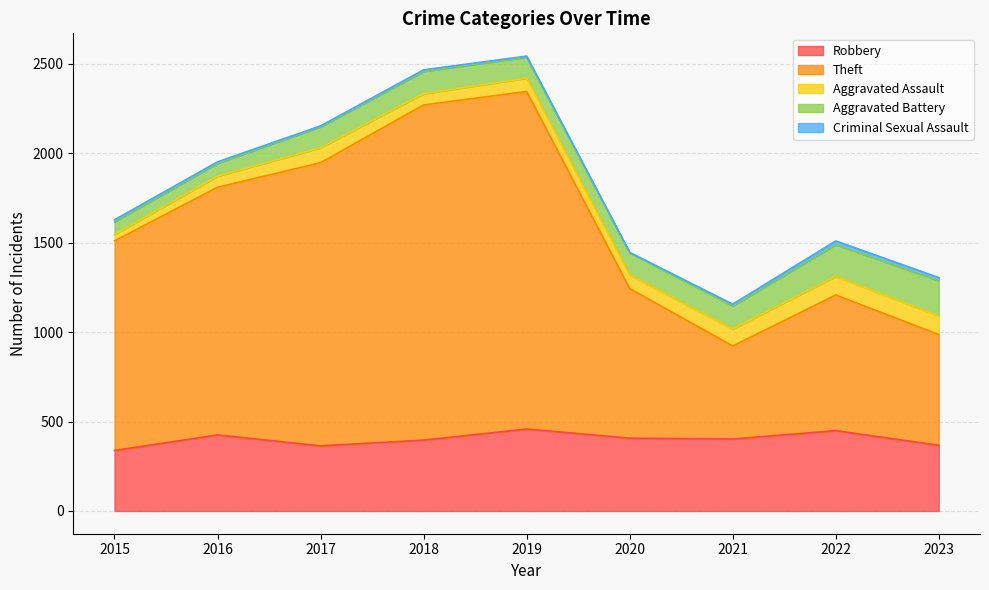

True or false: Theft has a value of 1908 at 2016.

False